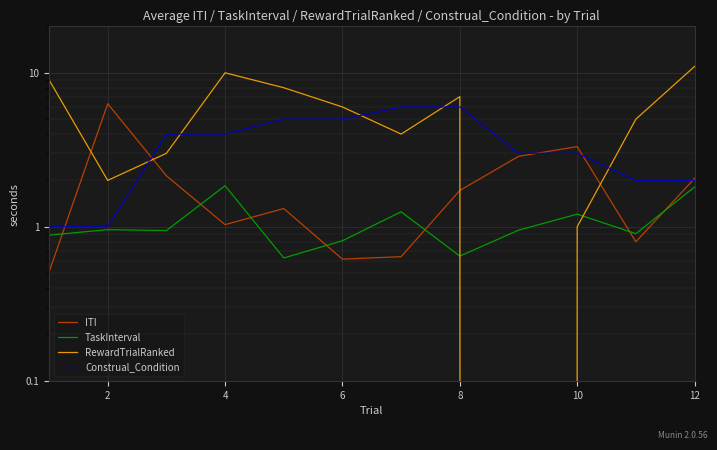

What is the label of the 2nd point from the left?

2